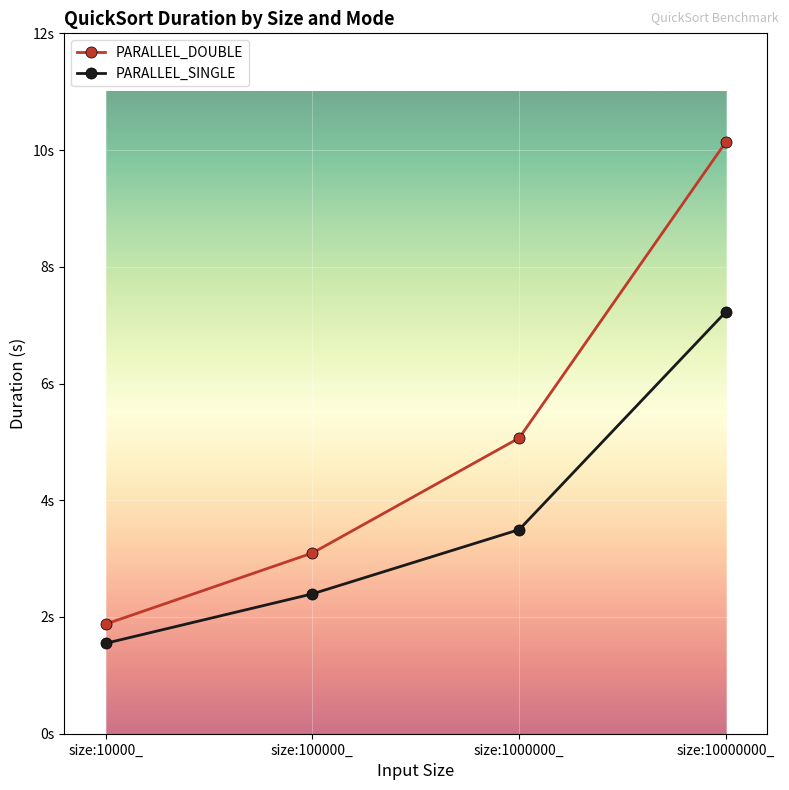

Is this an area chart (filled region under the line)?

No